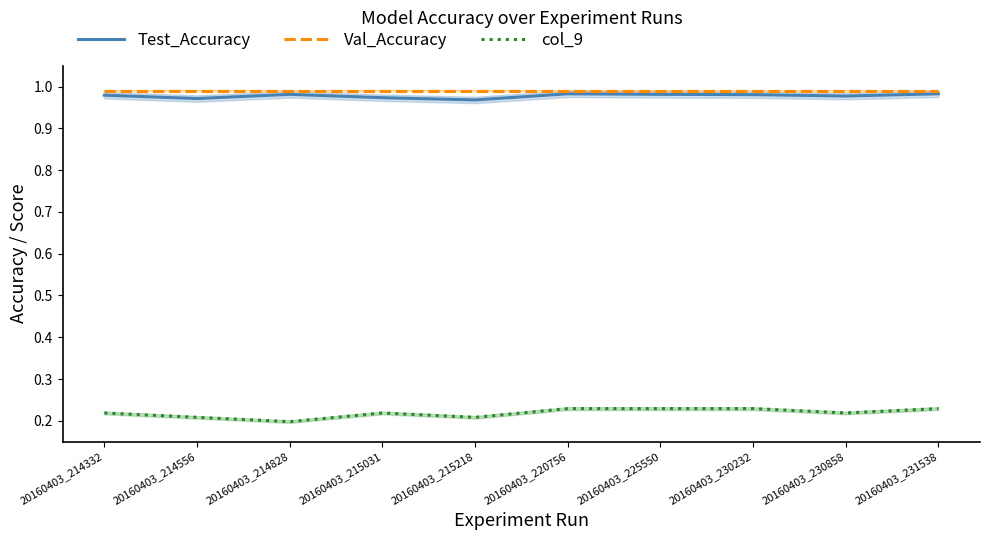

How many lines are shown in the chart?

3